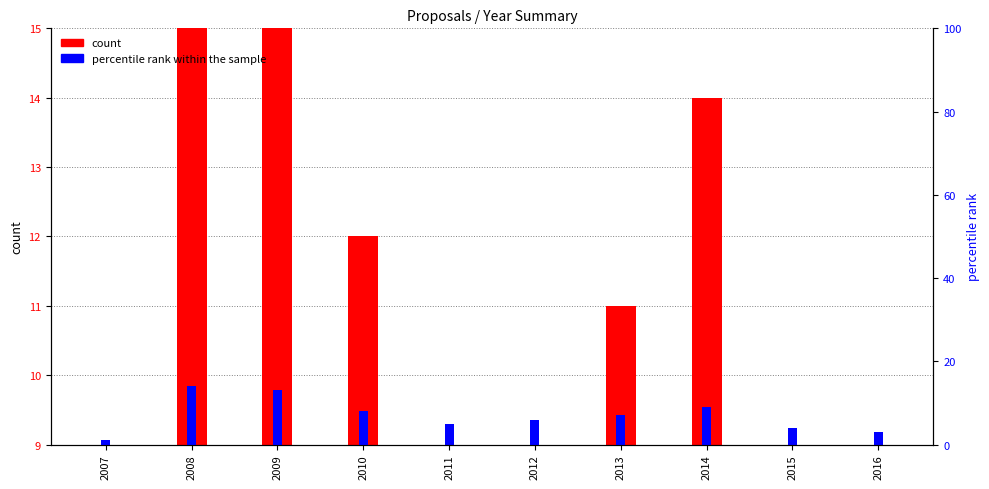

Are the bars grouped side by side (vs. stacked)?

Yes